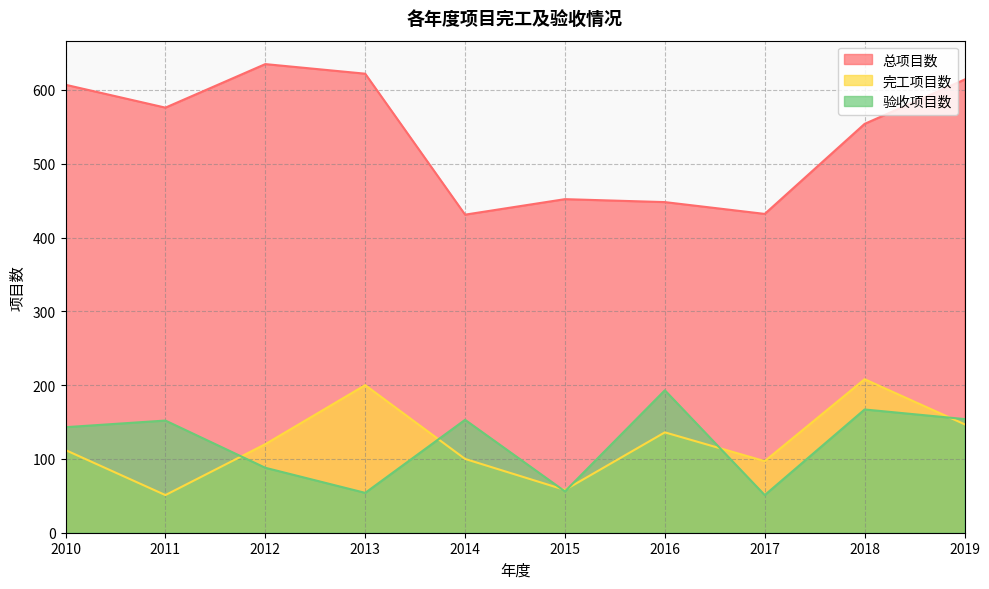

What is the total value across all series at 2019?

915